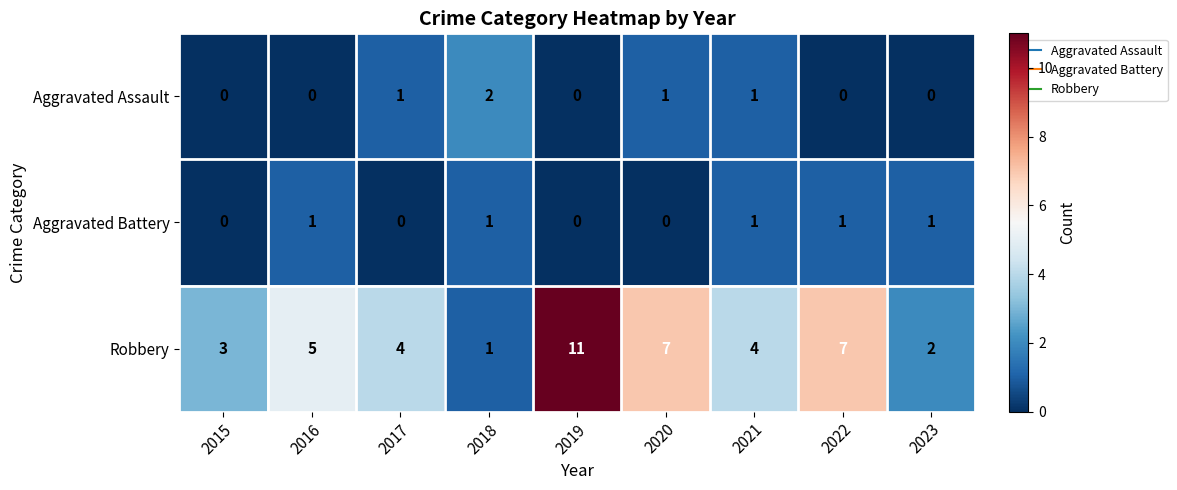

Reading left to right, transcribe all the data shown in this chart.

Aggravated Assault: 2015=0	2016=0	2017=1	2018=2	2019=0	2020=1	2021=1	2022=0	2023=0
Aggravated Battery: 2015=0	2016=1	2017=0	2018=1	2019=0	2020=0	2021=1	2022=1	2023=1
Robbery: 2015=3	2016=5	2017=4	2018=1	2019=11	2020=7	2021=4	2022=7	2023=2